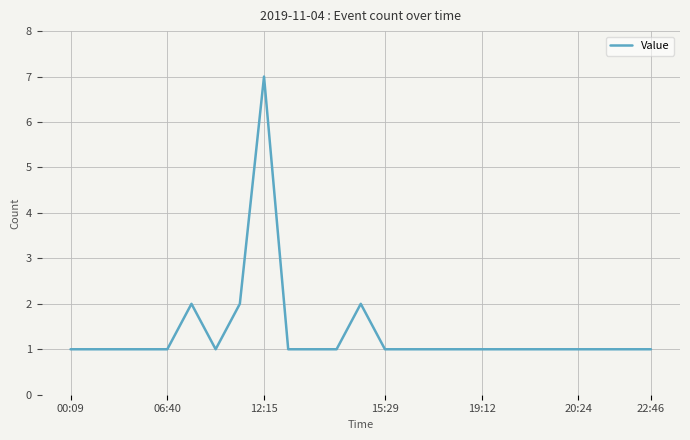

What is the difference between the second highest and minimum values?

1